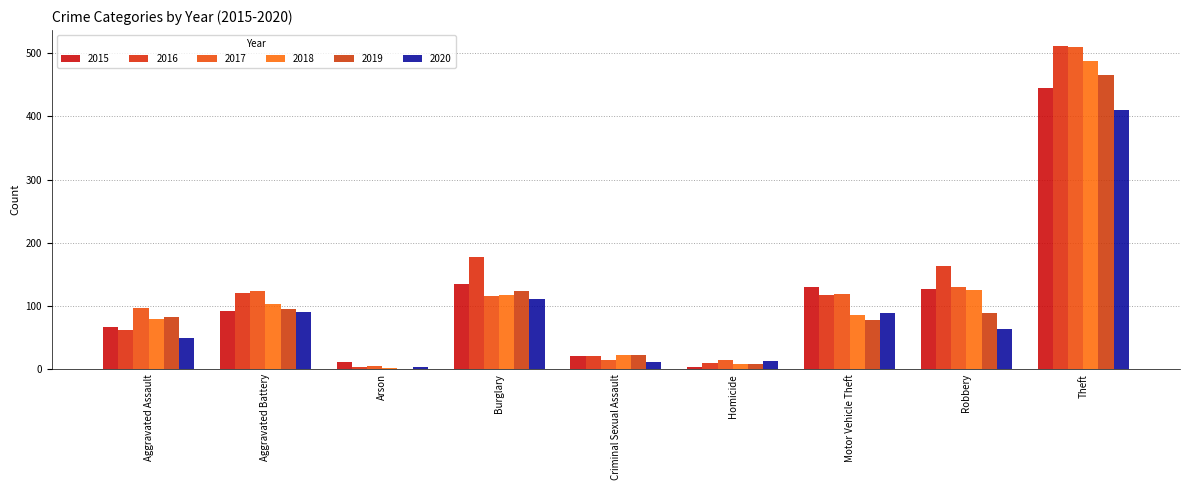

Are the bars horizontal?

No